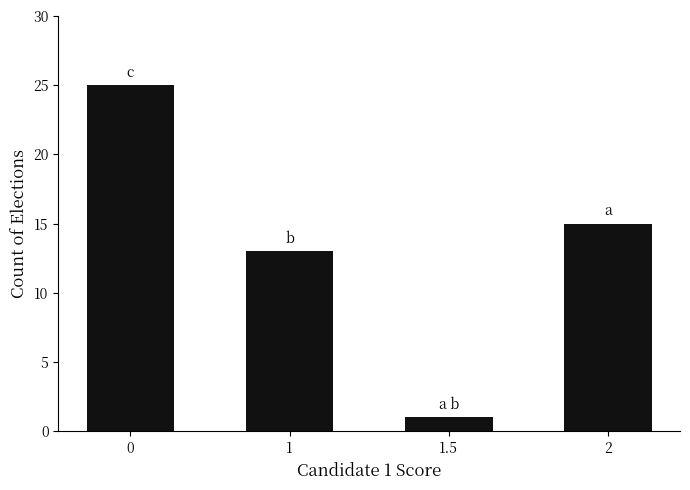

Reading right to left, what are all the values shown in this chart?

15	1	13	25